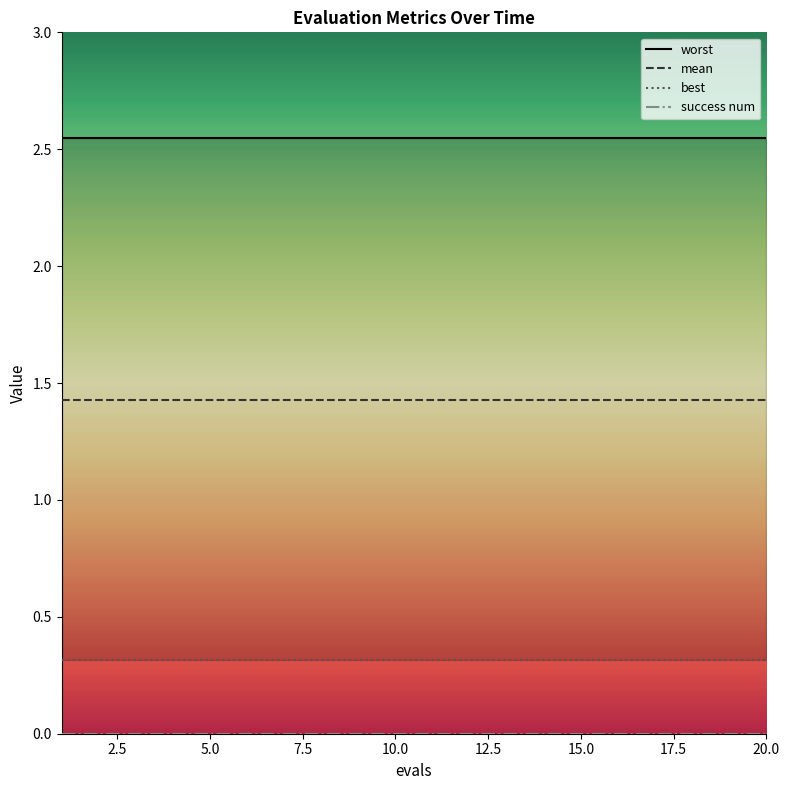

Rank the series at 17.5 from lowest to highest value.

success num, best, mean, worst